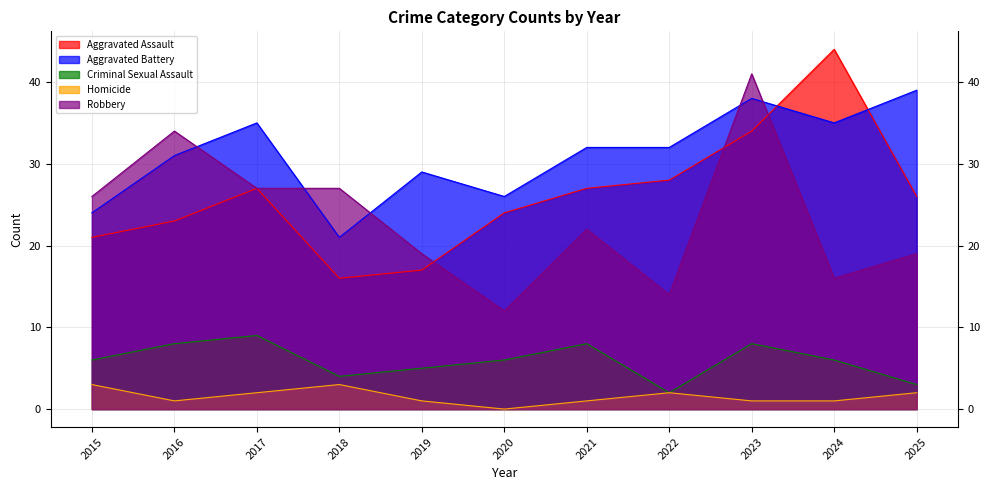

What are all the series names shown in the legend?

Aggravated Assault, Aggravated Battery, Criminal Sexual Assault, Homicide, Robbery